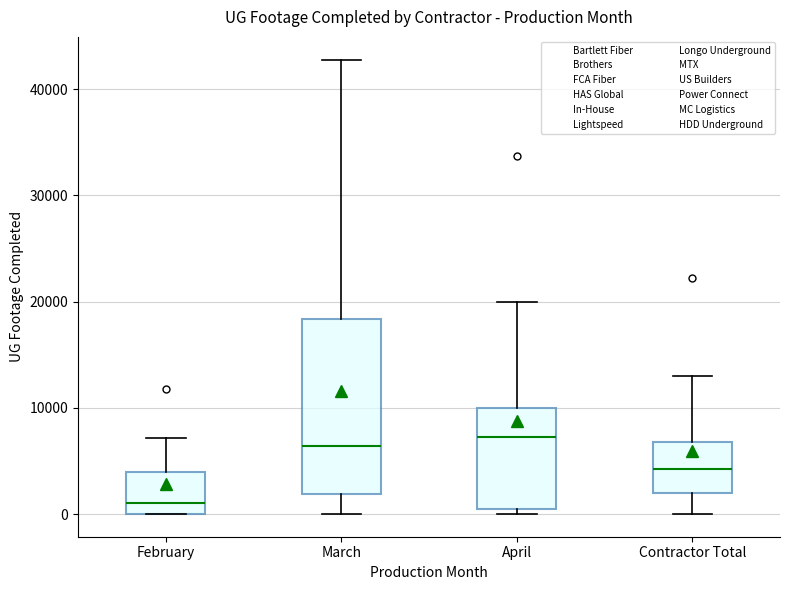

Reading left to right, transcribe this box plot: for each box, give where its median line is, the range the box spans, and where its two whiskers end, as read against the y-axis. The values are not printed on the chart, so give them approximately, as read against the axis.

February: median 1000, box 0 to 4000, whiskers 0 to 7000
March: median 6000, box 2000 to 18000, whiskers 0 to 43000
April: median 7000, box 0 to 10000, whiskers 0 (just below the box's lower edge) to 20000
Contractor Total: median 4000, box 2000 to 7000, whiskers 0 to 13000